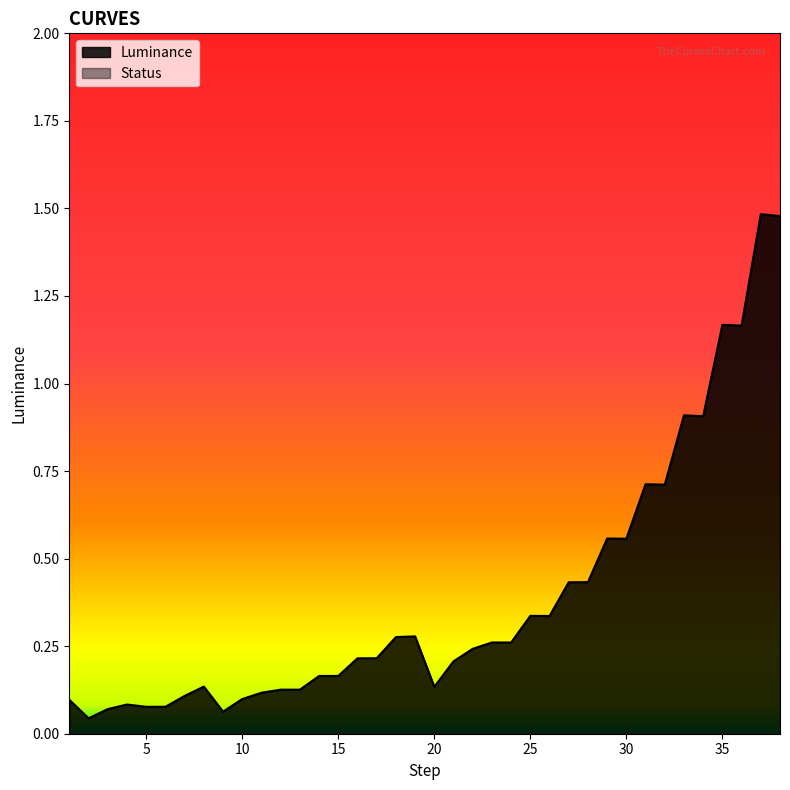

Count the number of categories in the chart.

38